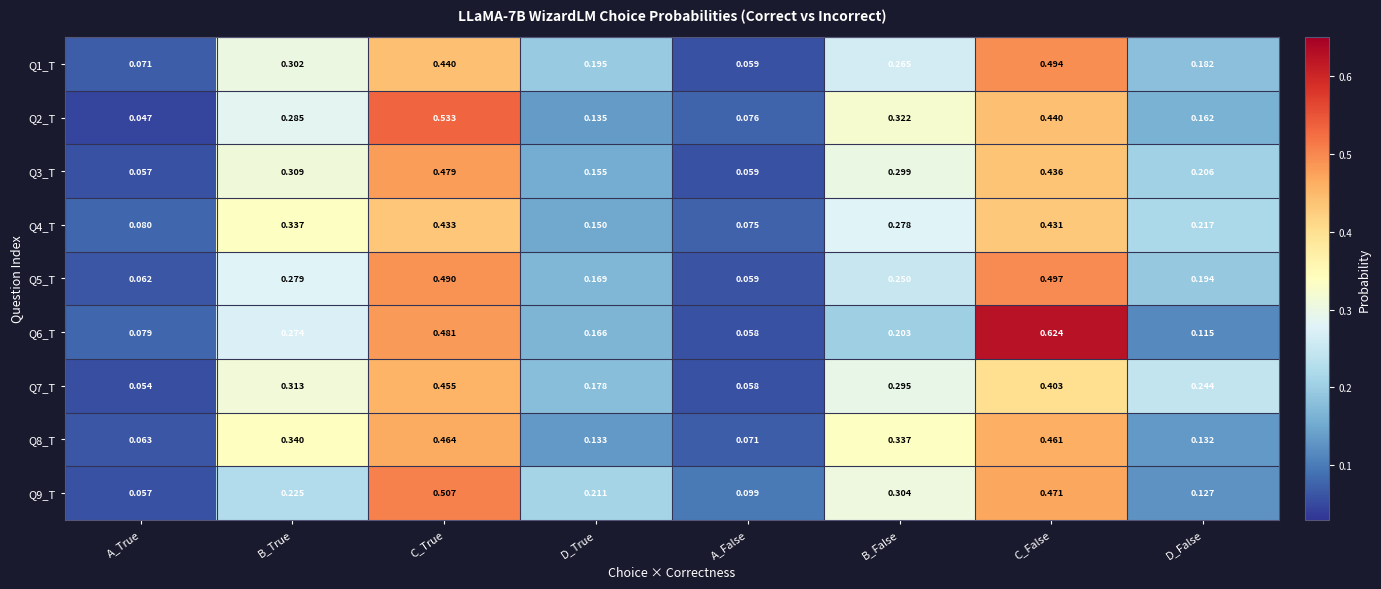

Is the value of Q4_T at A_True greater than the value of Q3_T at C_False?

No